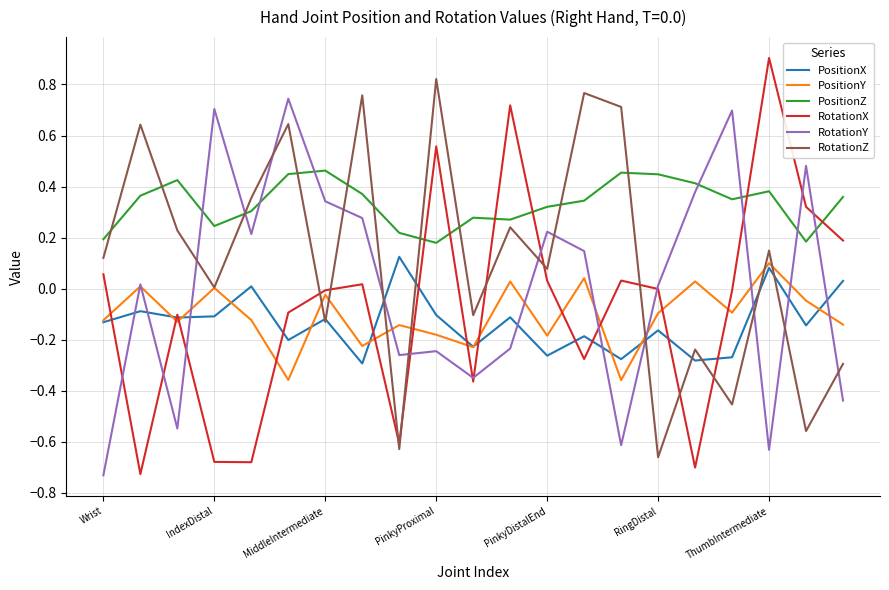

What is the greatest value displayed?

0.9